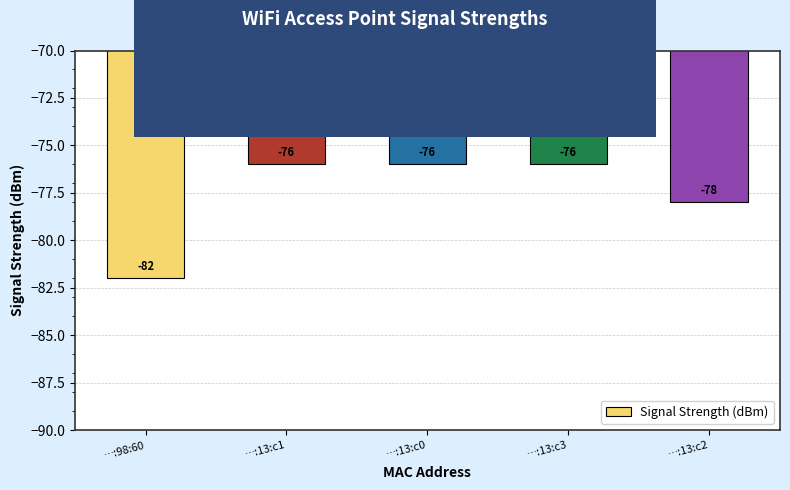

Where is the data nearest to the value -79?

…:13:c2